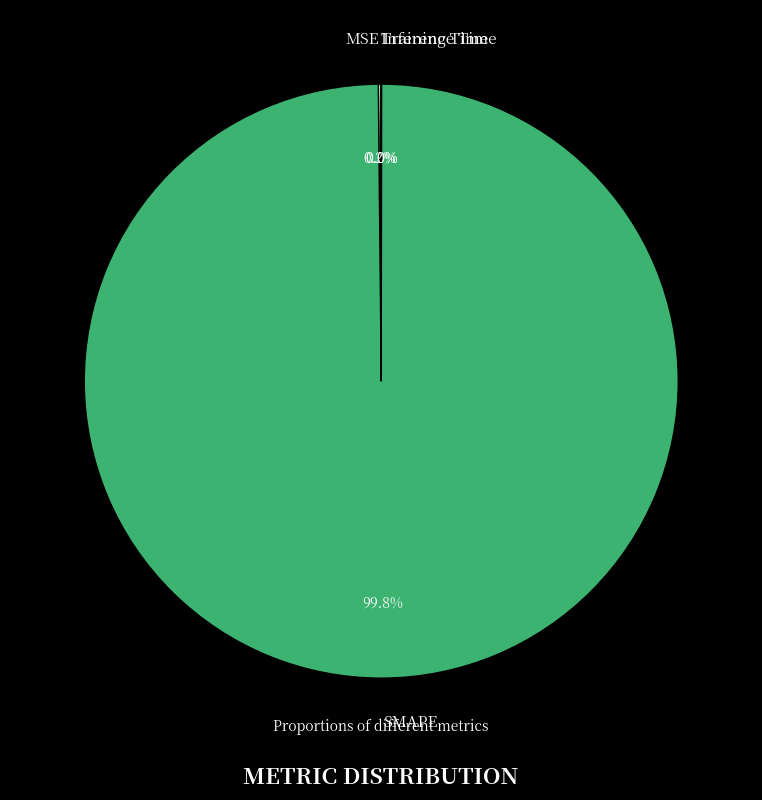

Which slice is the largest?

SMAPE